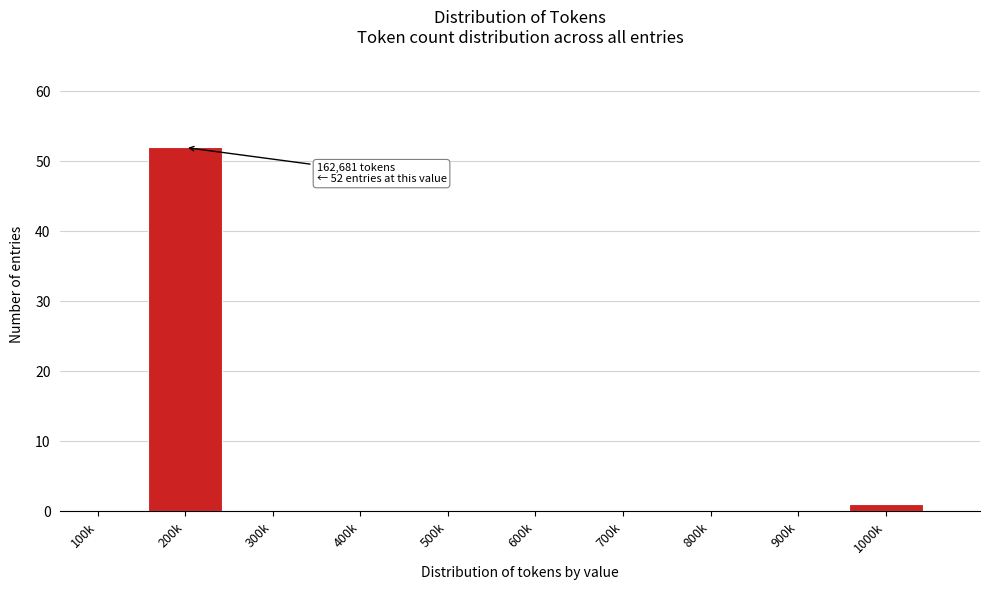

Reading right to left, extract all data points from this chart.

1000k=1	900k=0	800k=0	700k=0	600k=0	500k=0	400k=0	300k=0	200k=52	100k=0